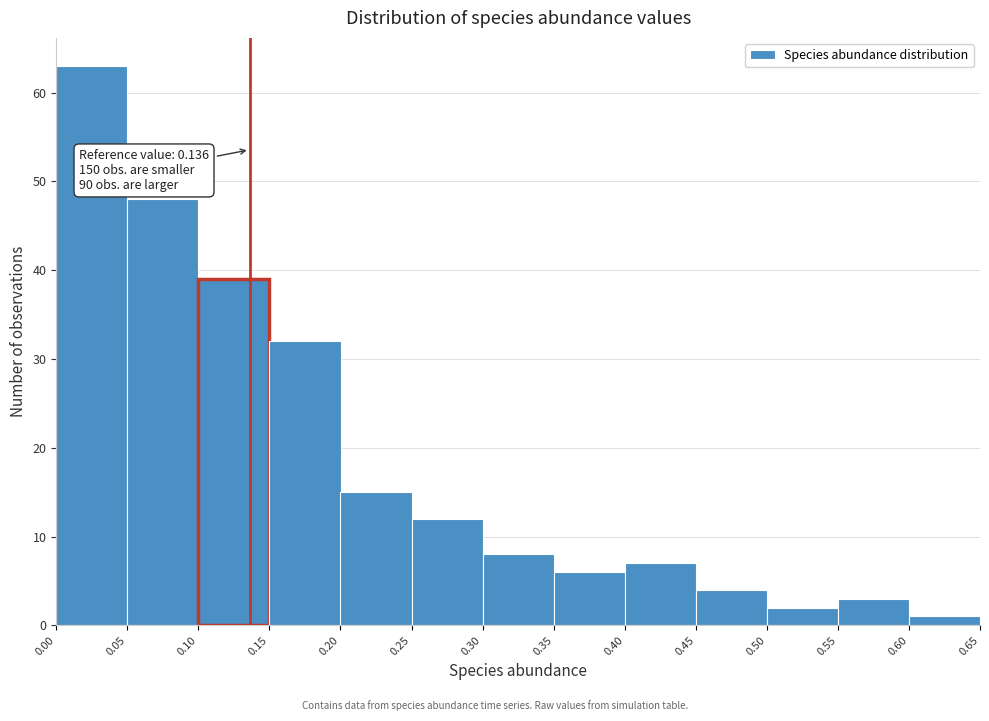

Which range on the x-axis has the tallest bar?

0.00 to 0.05